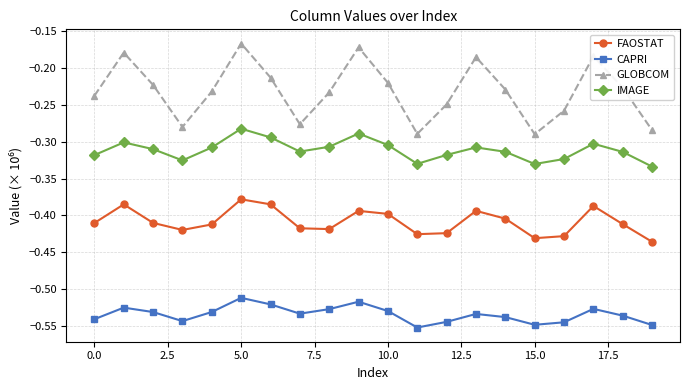

Rank the series by their average value, from highest to lowest.

GLOBCOM, IMAGE, FAOSTAT, CAPRI